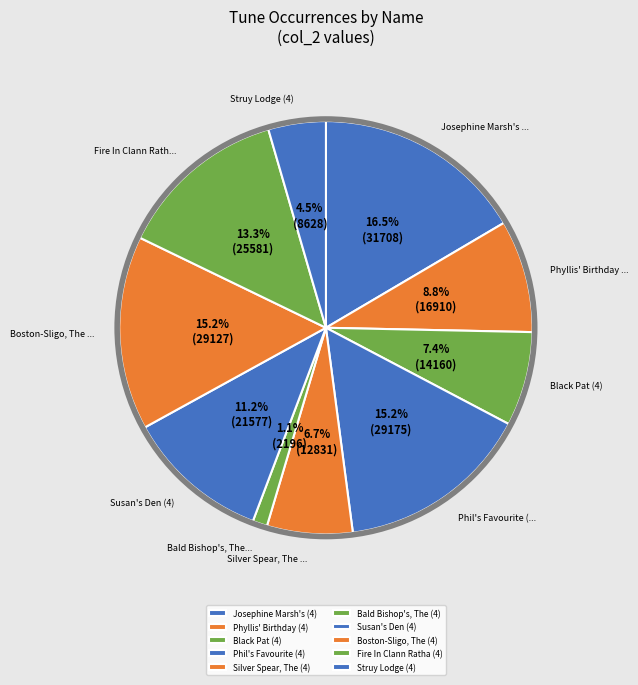

What is the largest slice in the pie chart?

Josephine Marsh's (4)